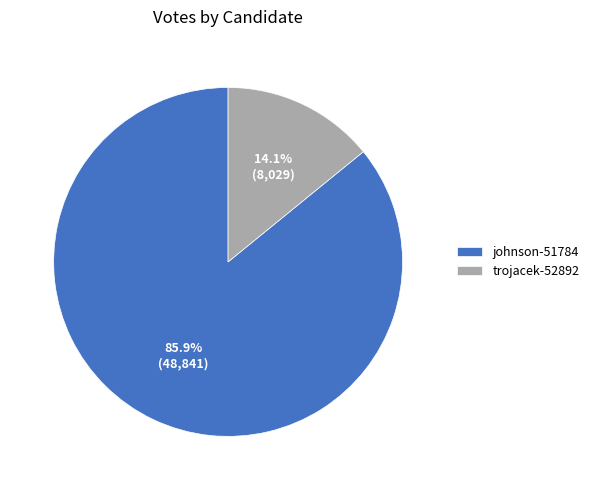

Which category accounts for the majority?

johnson-51784